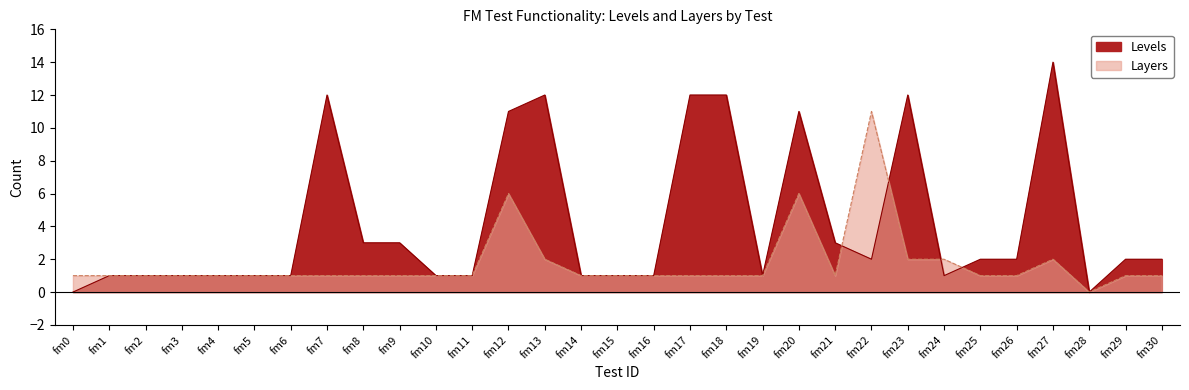

The Levels series shows 11 at fm20. True or false?

True